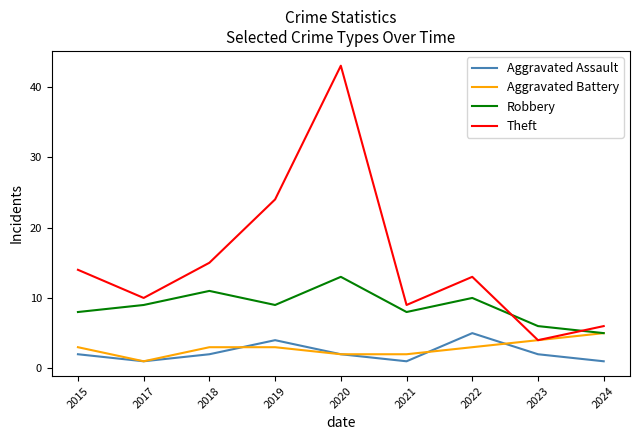

Reading left to right, what are all the values shown in this chart?

Aggravated Assault: 2015=2	2017=1	2018=2	2019=4	2020=2	2021=1	2022=5	2023=2	2024=1
Aggravated Battery: 2015=3	2017=1	2018=3	2019=3	2020=2	2021=2	2022=3	2023=4	2024=5
Robbery: 2015=8	2017=9	2018=11	2019=9	2020=13	2021=8	2022=10	2023=6	2024=5
Theft: 2015=14	2017=10	2018=15	2019=24	2020=43	2021=9	2022=13	2023=4	2024=6